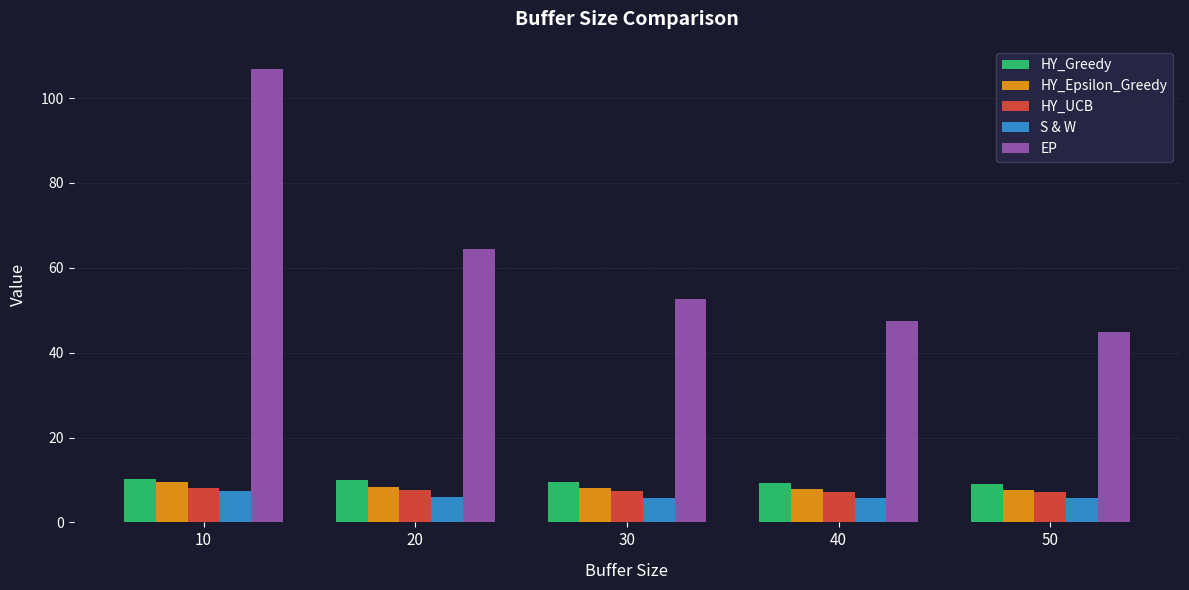

What is the difference between the maximum and minimum values in the HY_Epsilon_Greedy series?

1.9